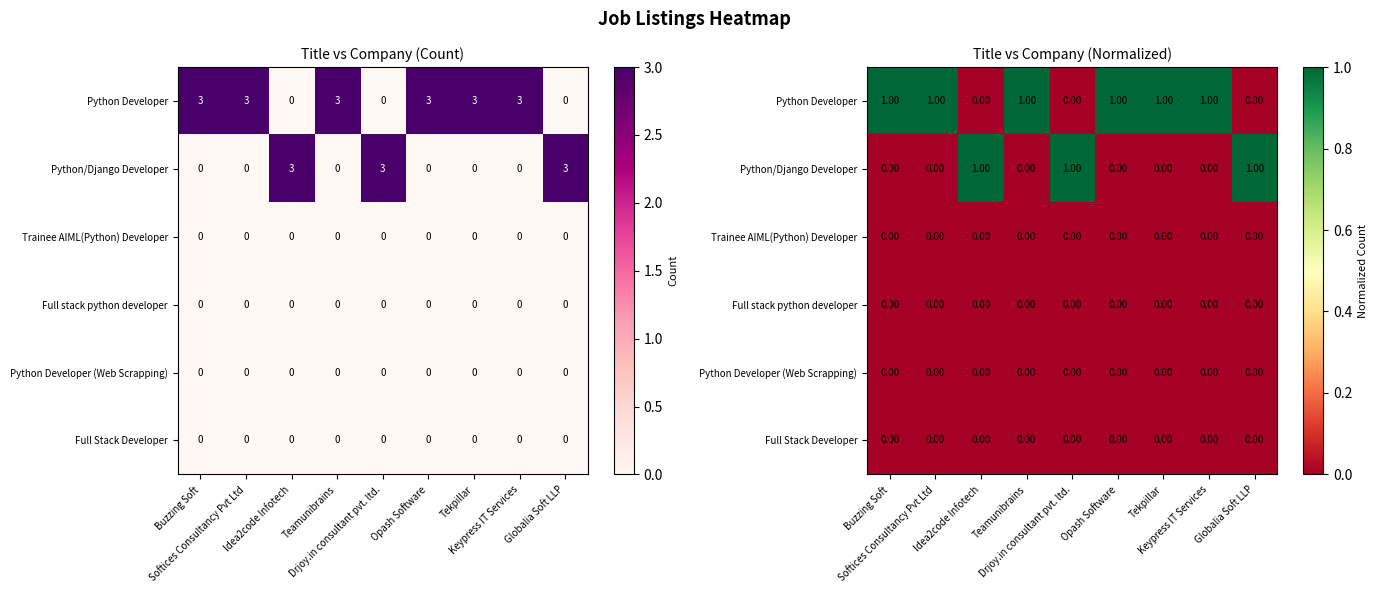

True or false: Full Stack Developer has a value of 0 at Buzzing Soft.

True